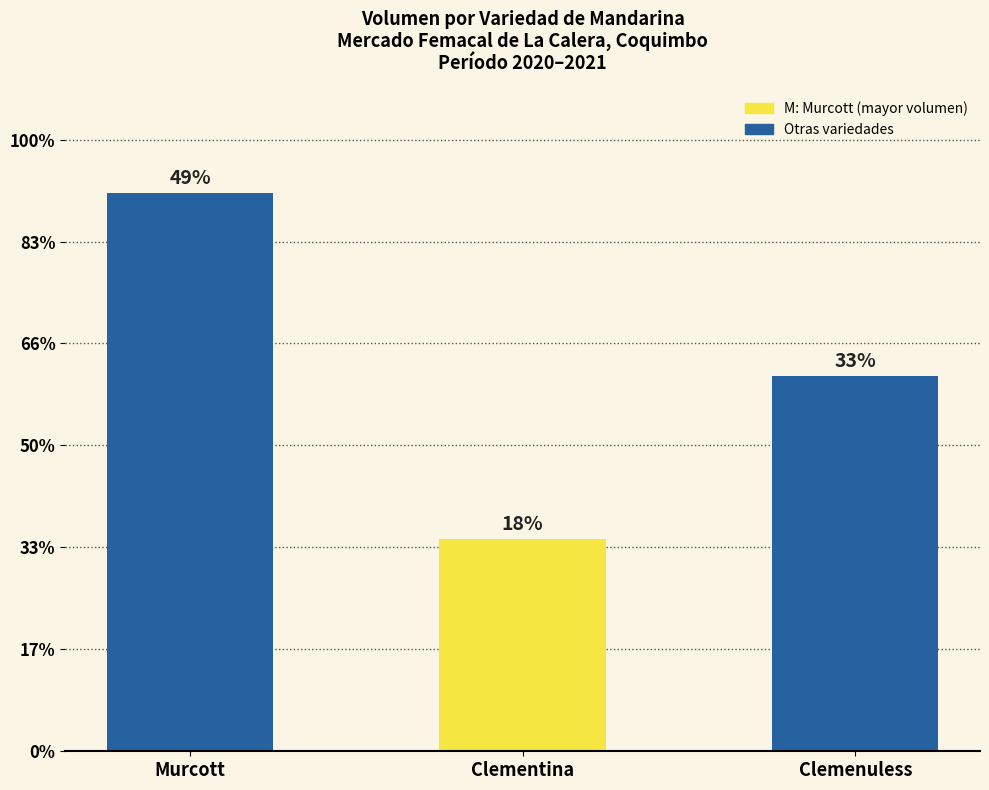

Reading left to right, list all the values displayed in this chart.

1096	416	737